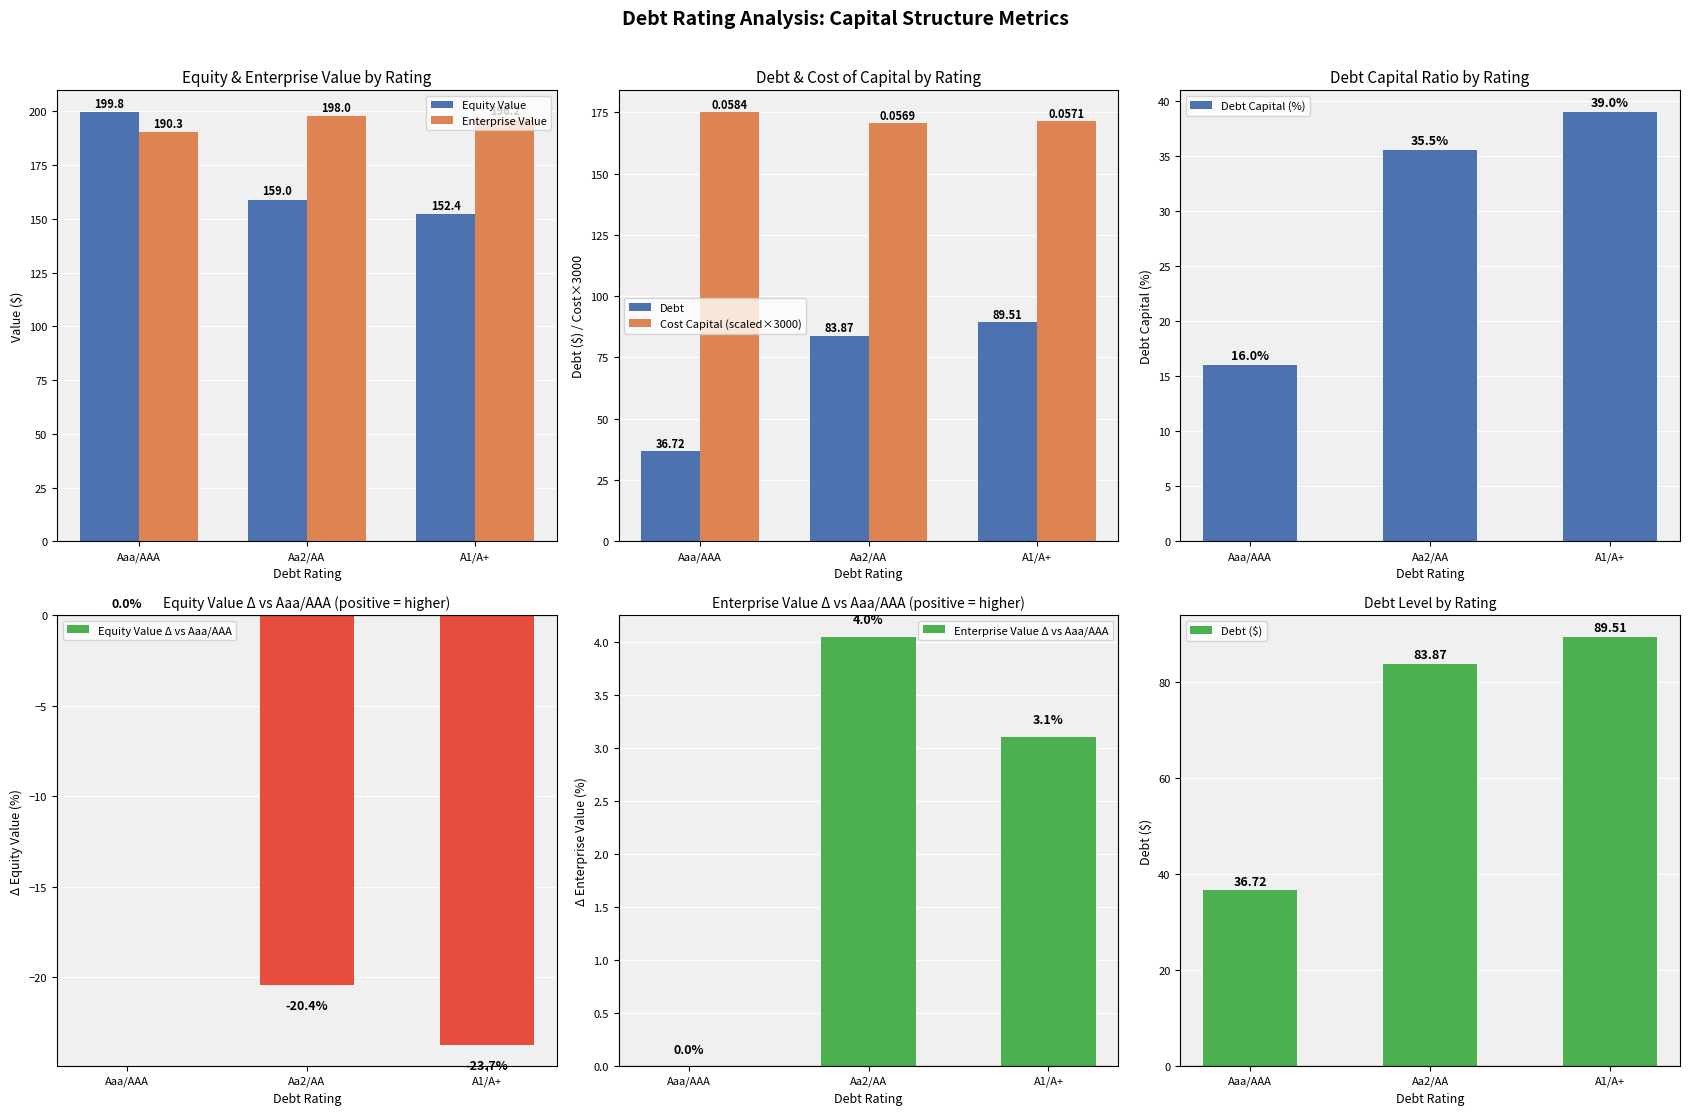

The debt_capital series shows 0.1 at 36. True or false?

False